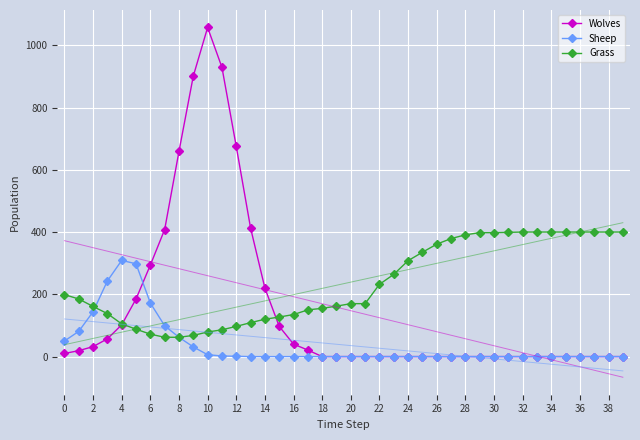

What is the difference between the Wolves values at 16 and 38?

40